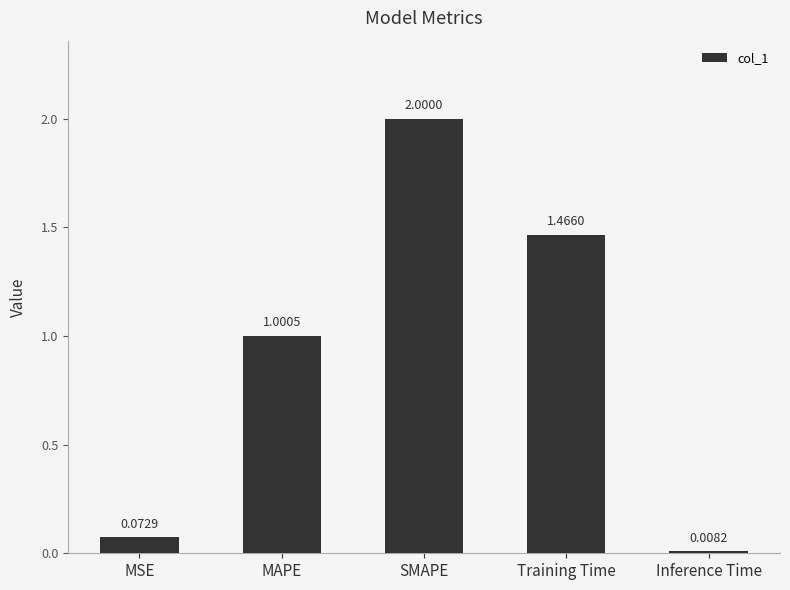

Is it true that the value at MAPE is 0.5?

False